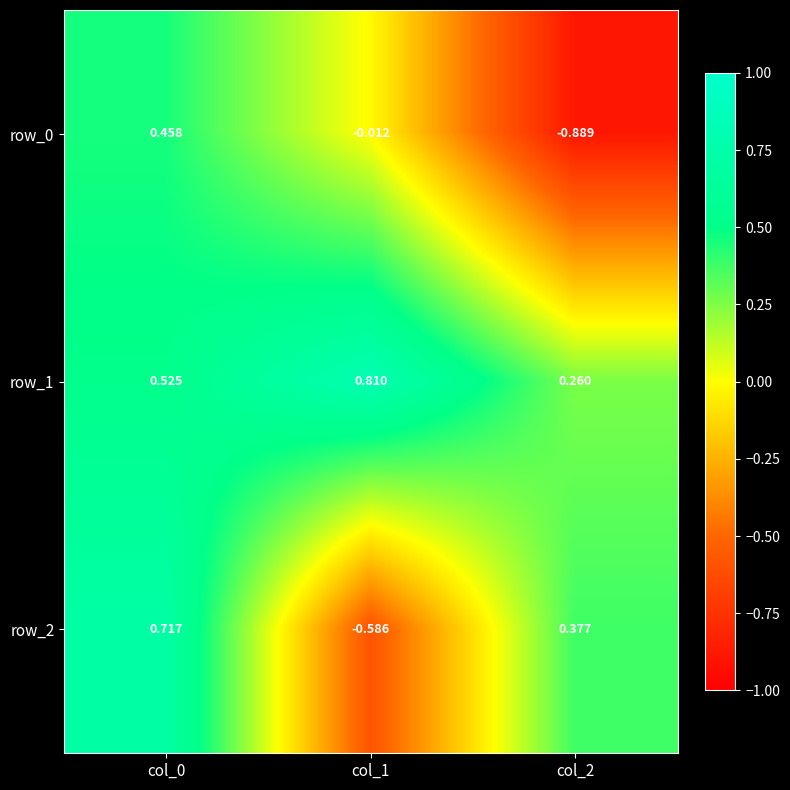

Is the value of row_2 at col_1 greater than the value of row_1 at col_0?

No